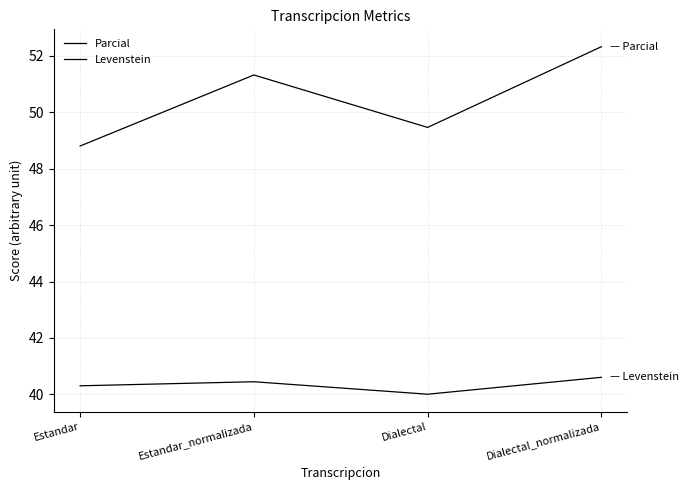

The value of Parcial at Dialectal_normalizada is 75.0. True or false?

False